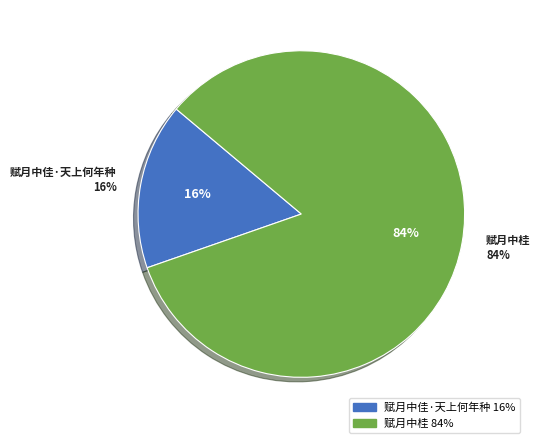

Which category has the smallest portion of the pie?

赋月中佳·天上何年种